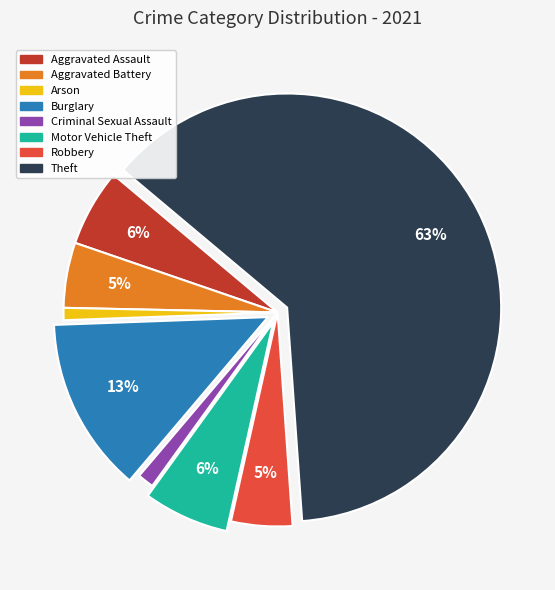

Is it true that Criminal Sexual Assault is 1% of the pie?

True